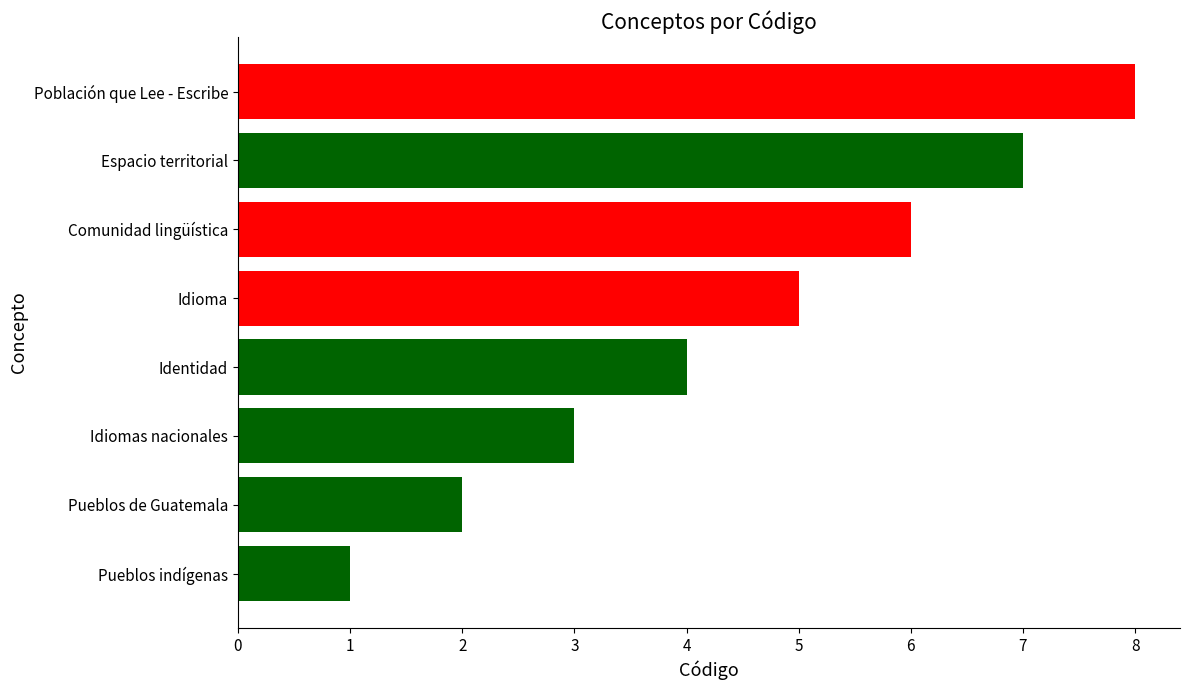

How many data points are less than 5?

4